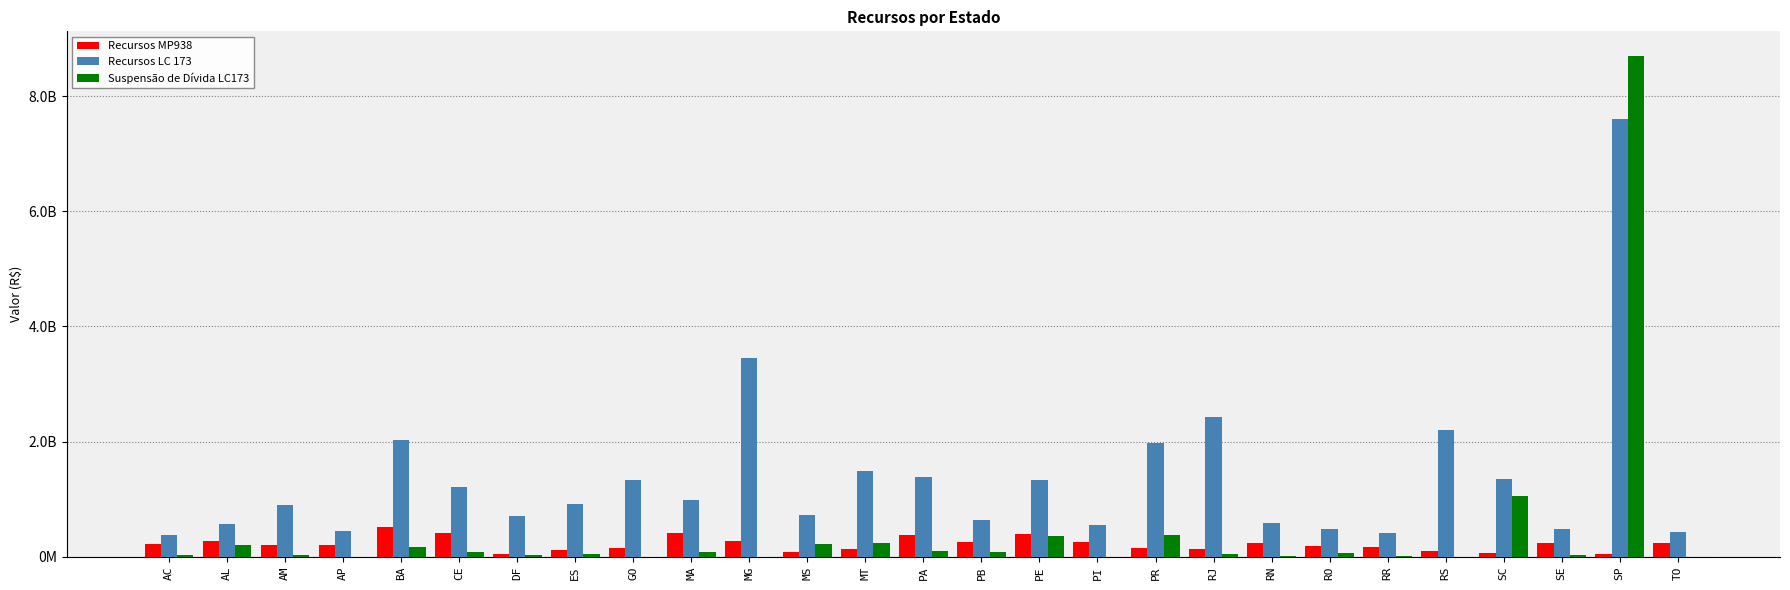

Does the chart contain stacked bars?

No